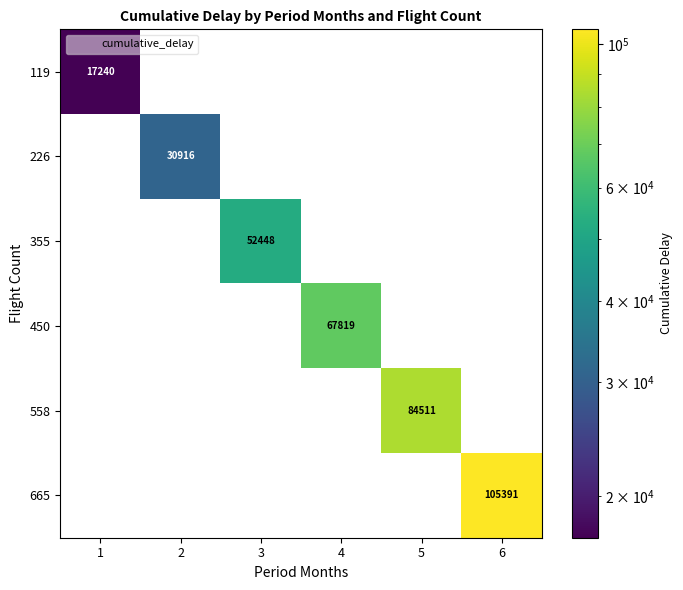

What is the total value across all series at 5?

84511